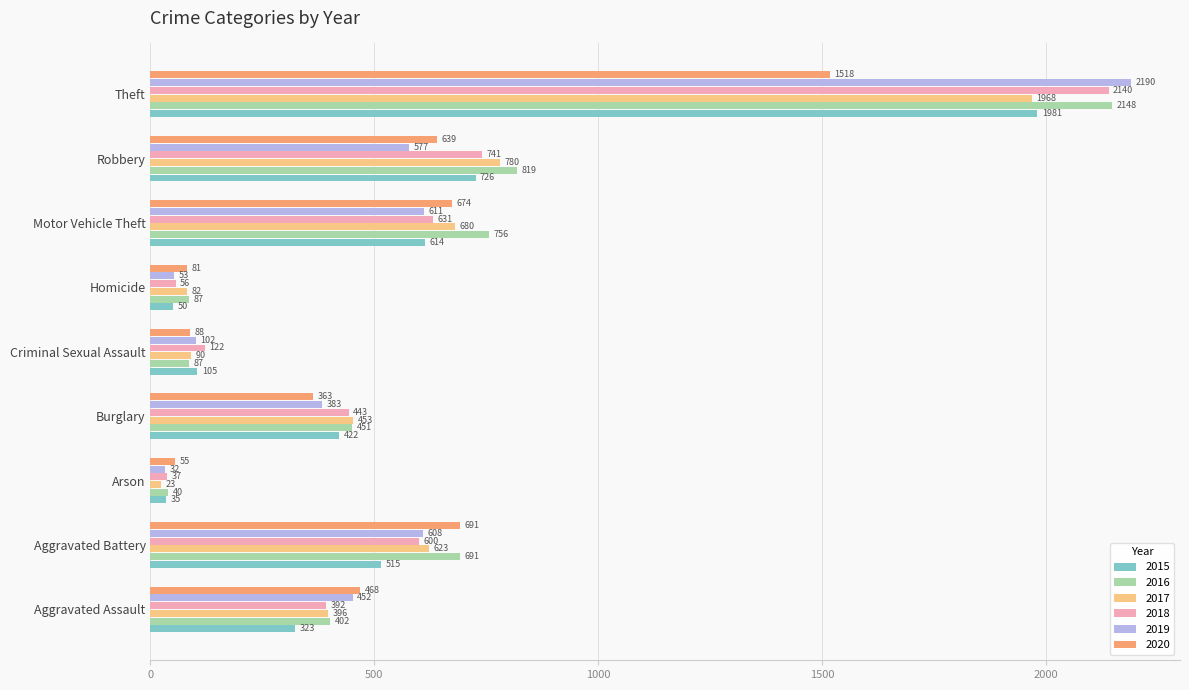

At Criminal Sexual Assault, list the series in order from smallest to largest.

2016, 2020, 2017, 2019, 2015, 2018